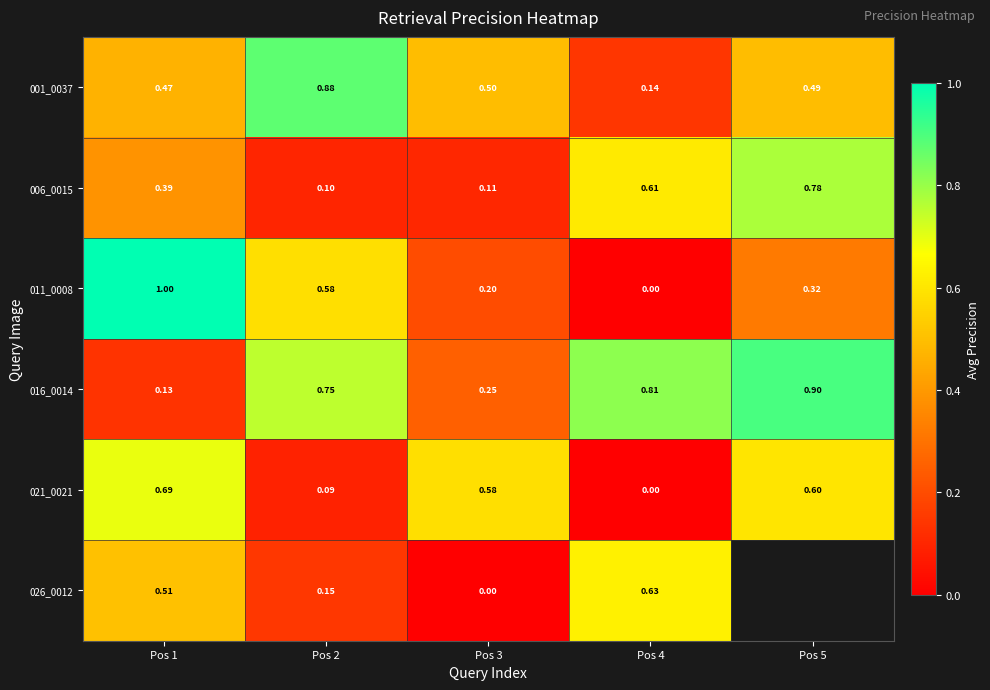

At which category is the sum across all series the highest?

Pos 1